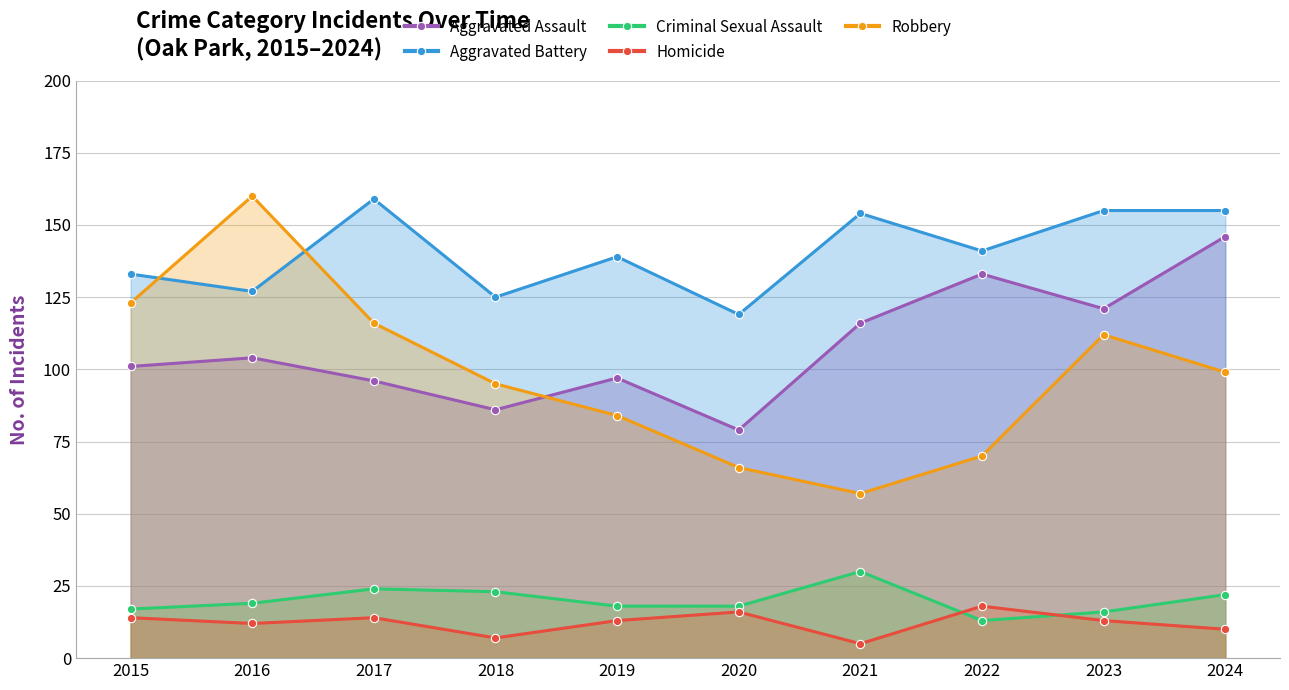

List the series in order of their peak value, highest first.

Robbery, Aggravated Battery, Aggravated Assault, Criminal Sexual Assault, Homicide